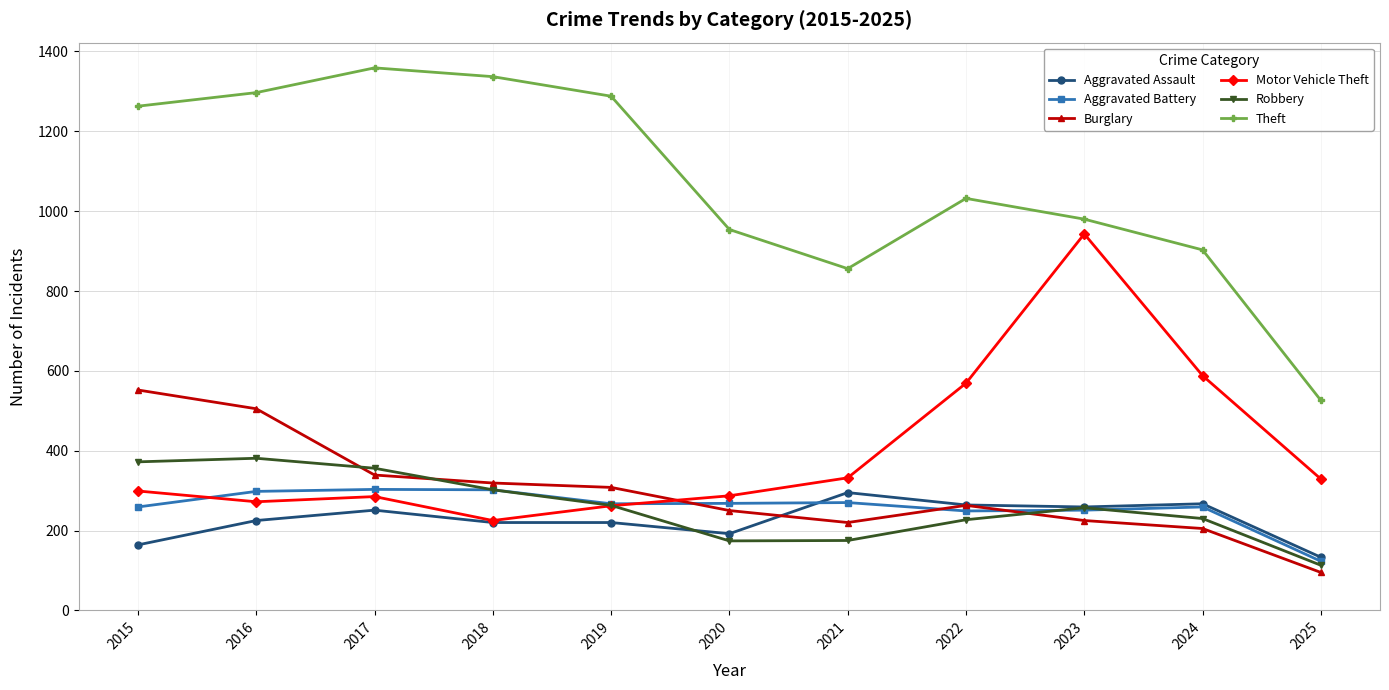

What is the average value of the Burglary series?

298